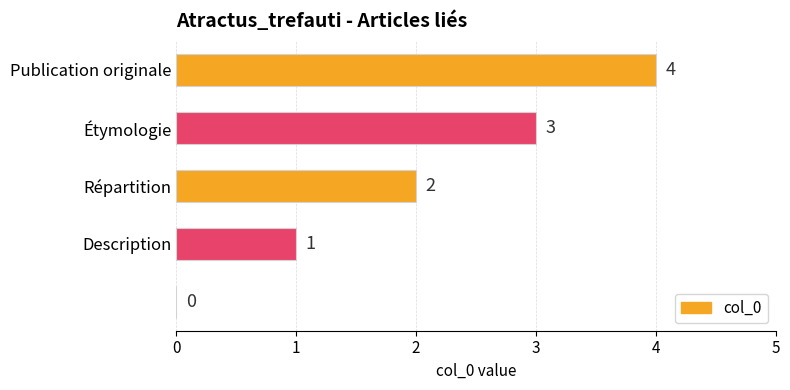

What is the maximum value shown in the chart?

4